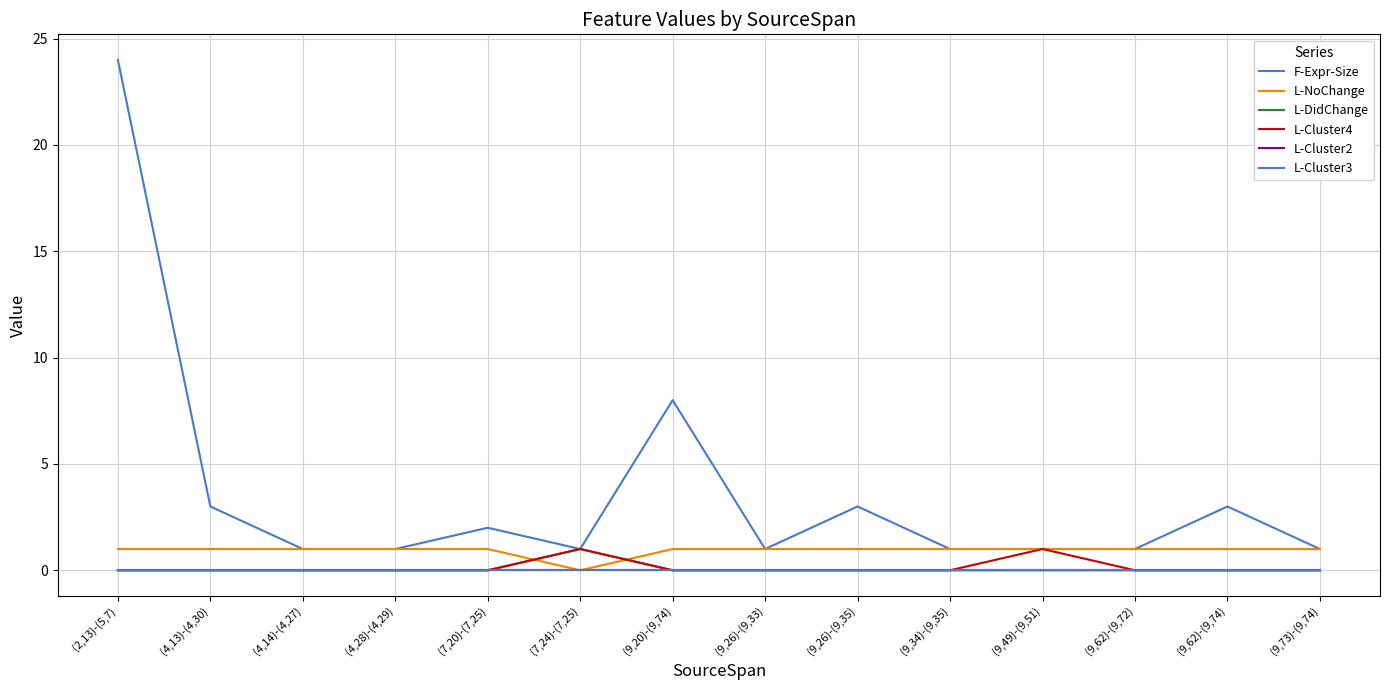

At which label does L-Cluster3 reach its minimum?

(2,13)-(5,7)